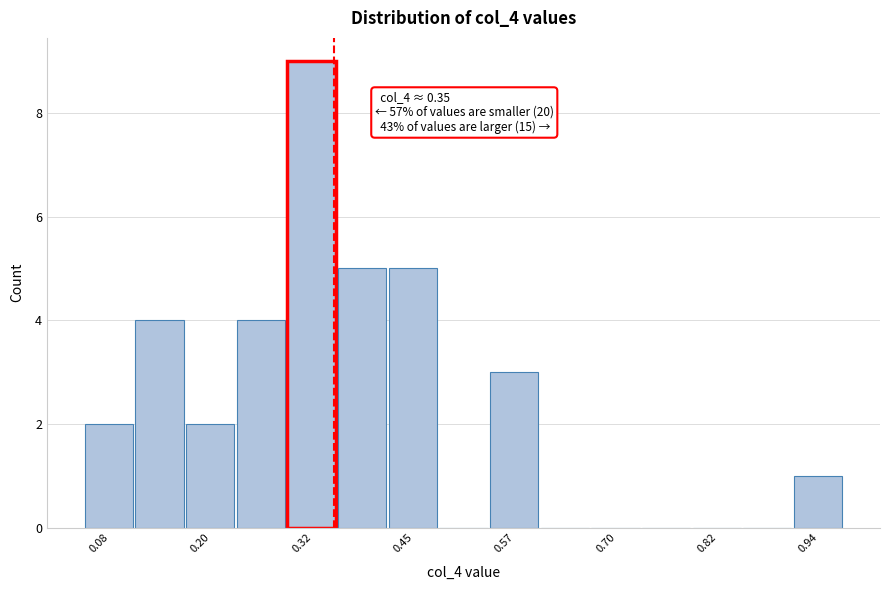

Around what value on the x-axis is the tallest bar? Give the approximate position of its centre, as read against the axis.

0.32